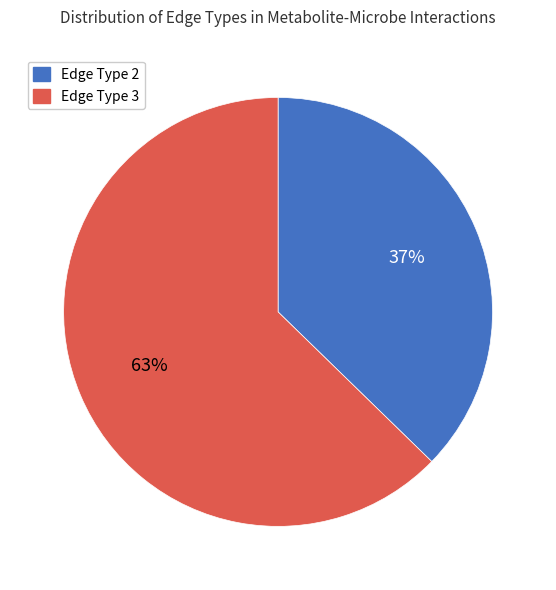

What percentage is the Edge Type 3 slice, to the nearest percent?

63%